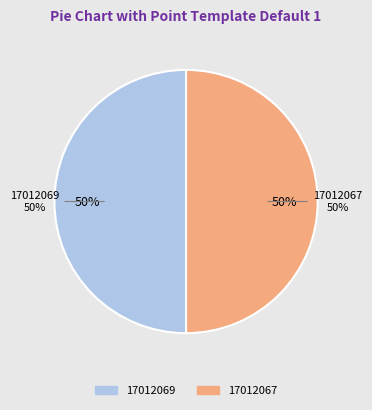

What is the total percentage of 17012069 and 17012067?

100.0%